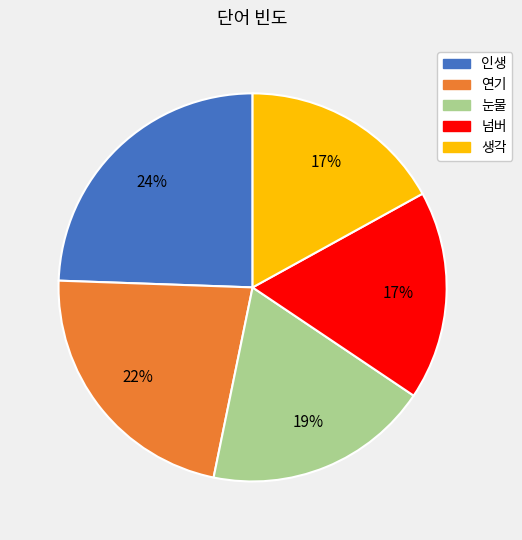

To the nearest percent, what is the difference between the 연기 and 생각 slice percentages?

5%